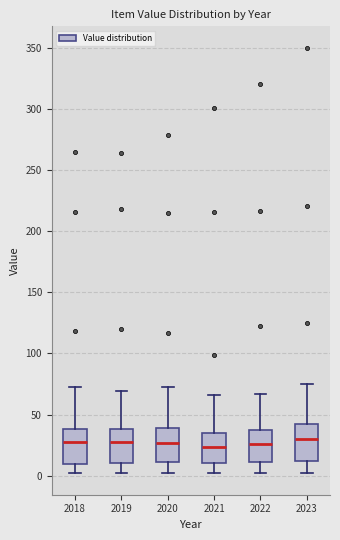

Reading left to right, read every box against the y-axis: the position of its median line, the range the box covers, and the ends of its whiskers. The values are not printed on the chart, so give them approximately, as read against the axis.

2018: median 30, box 10 to 40, whiskers 0 to 70
2019: median 30, box 10 to 40, whiskers 0 to 70
2020: median 25, box 10 to 40, whiskers 0 to 75
2021: median 25, box 10 to 35, whiskers 0 to 65
2022: median 25, box 10 to 40, whiskers 0 to 65
2023: median 30, box 10 to 40, whiskers 0 to 75